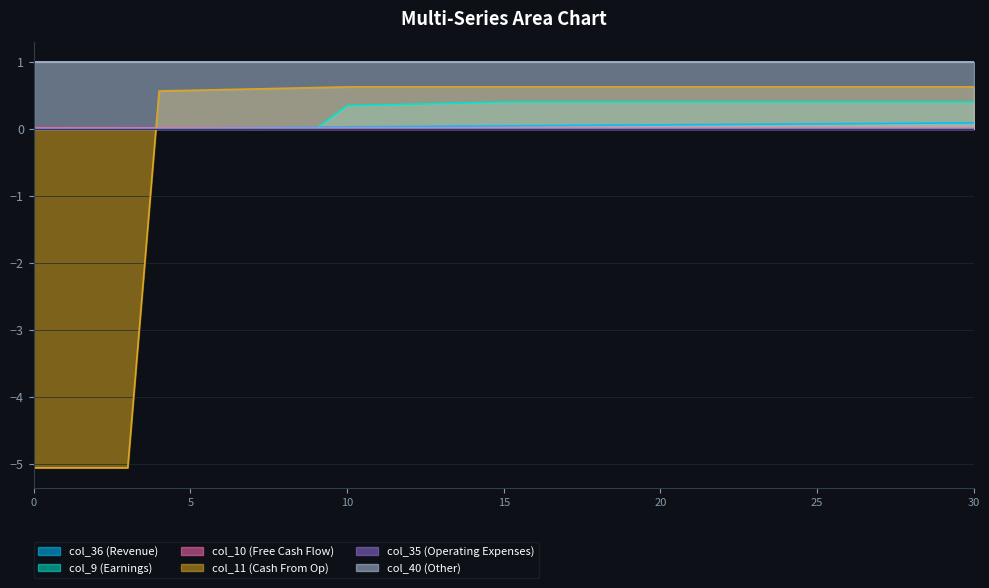

What is the greatest value displayed?

1.0